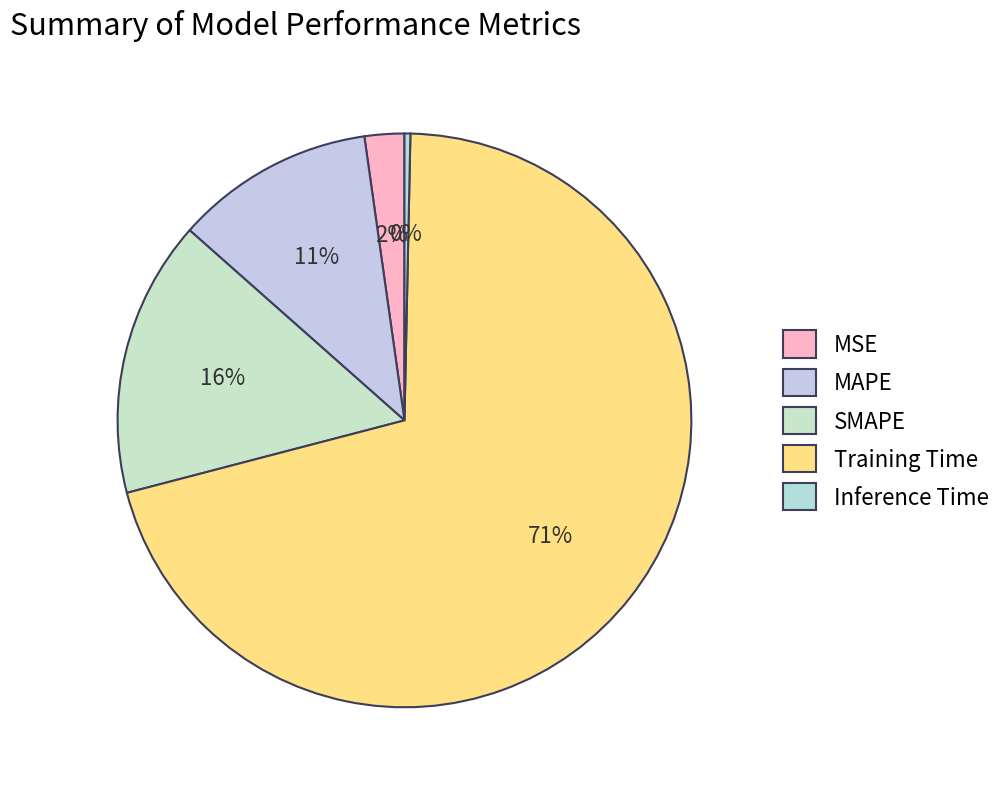

What percentage is the Training Time slice, to the nearest percent?

71%